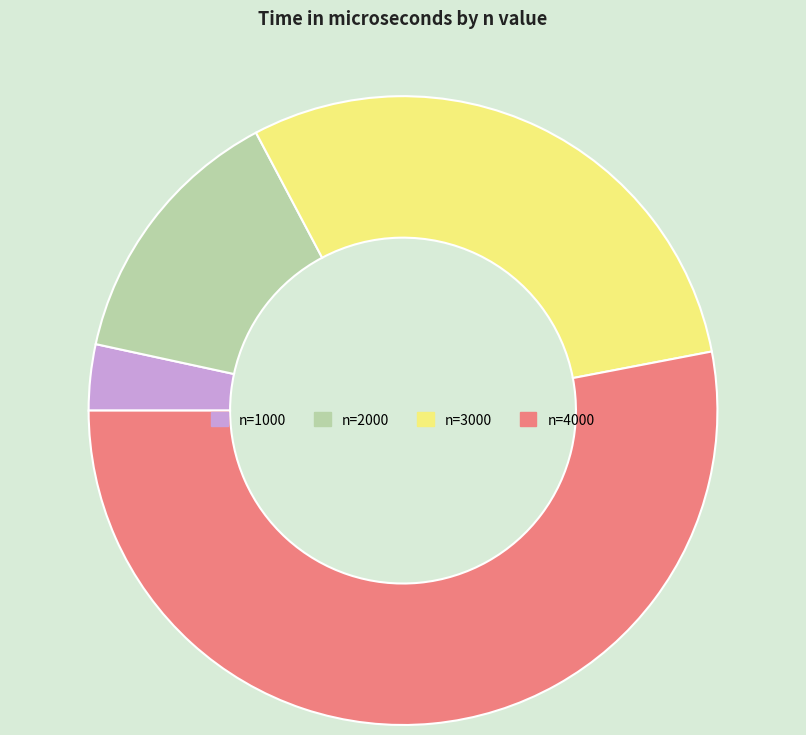

Which has a higher value, n=2000 or n=3000?

n=3000